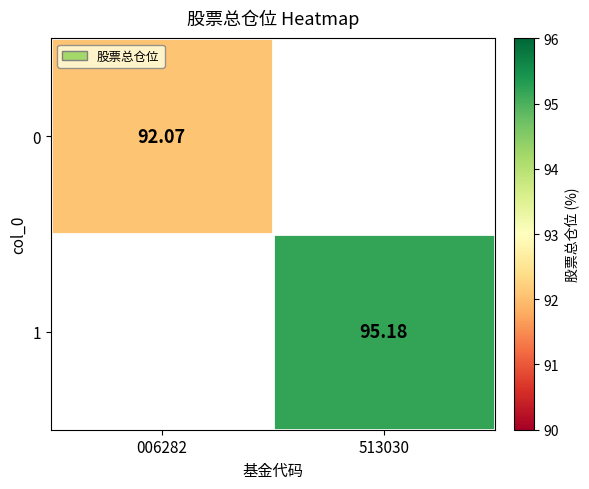

What is the total value across all series at 513030?

95.2